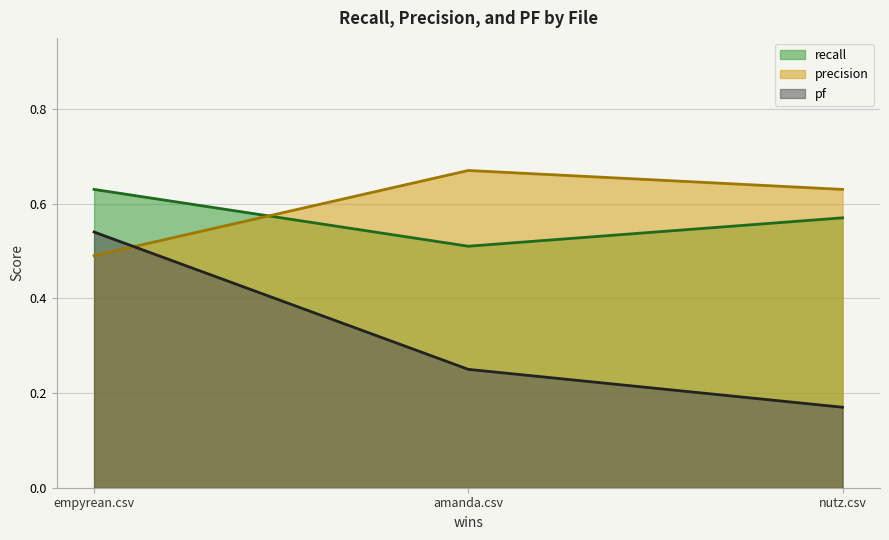

What is the difference between the maximum and minimum values in the recall series?

0.1